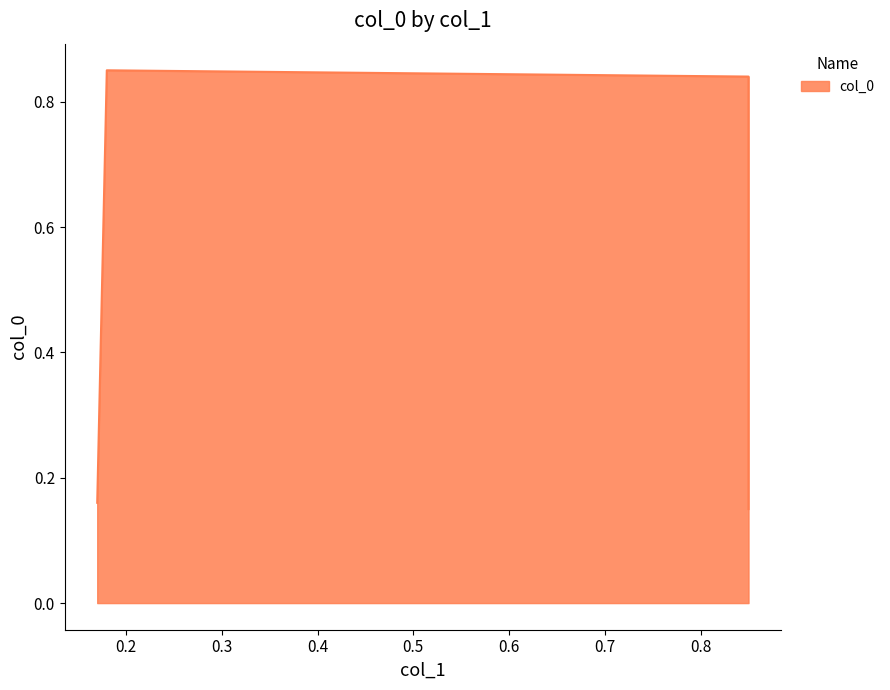

Where is the first local maximum?

0.18